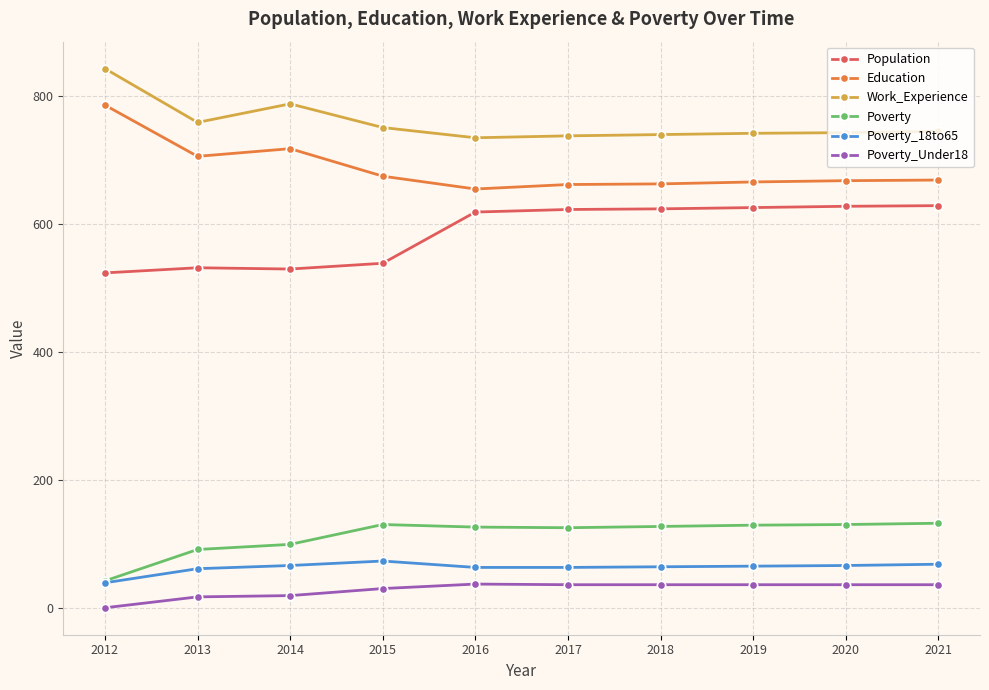

At how many categories does at least one series exceed 437?

10